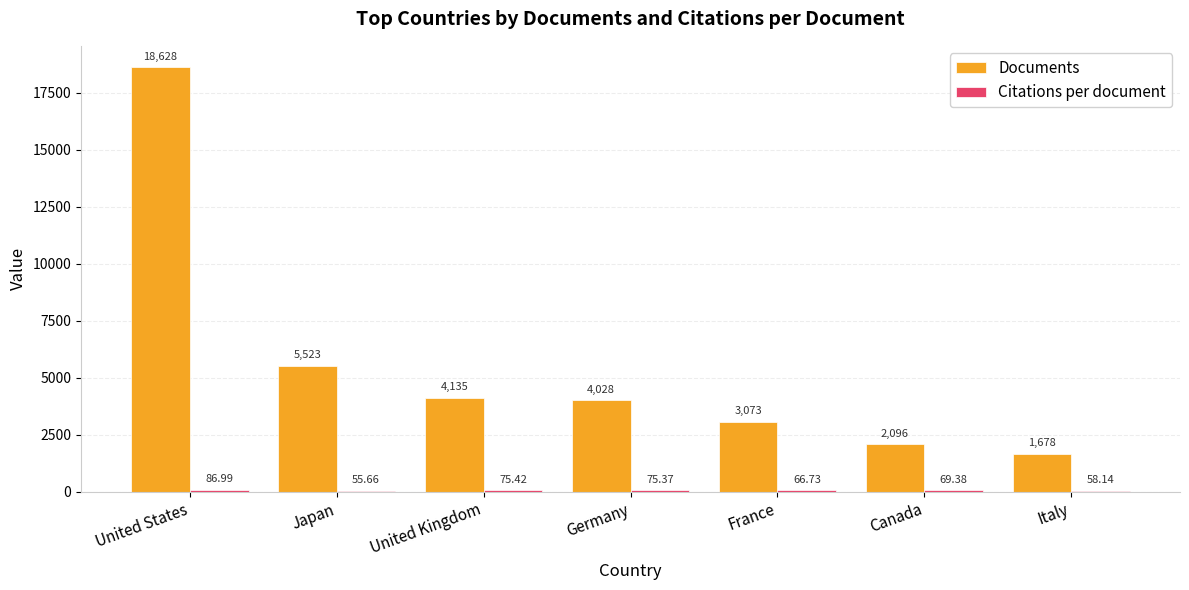

How many categories are shown in the chart?

7